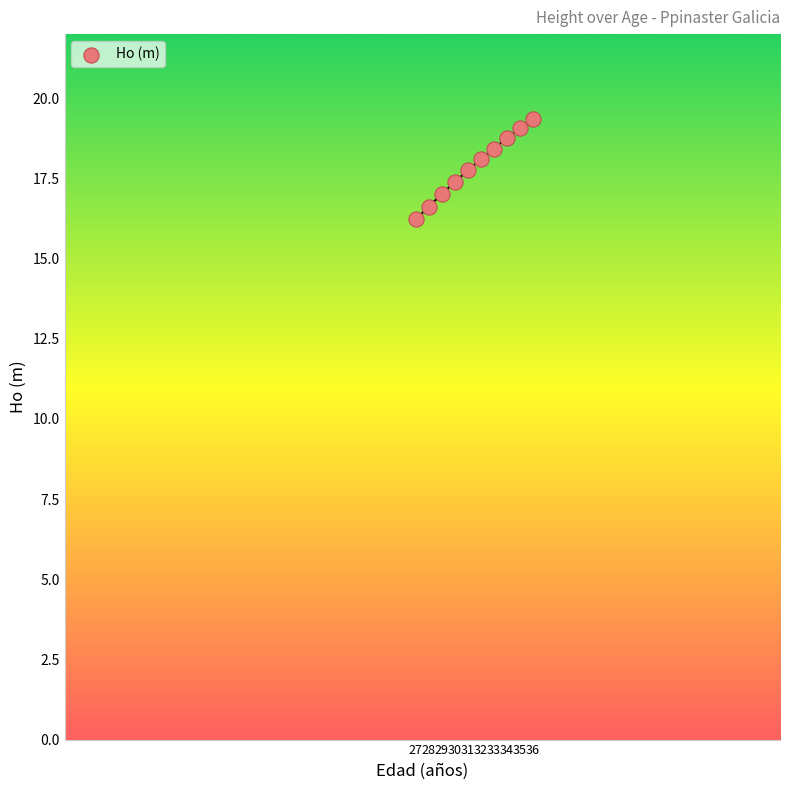

What is the average Y value?

17.9